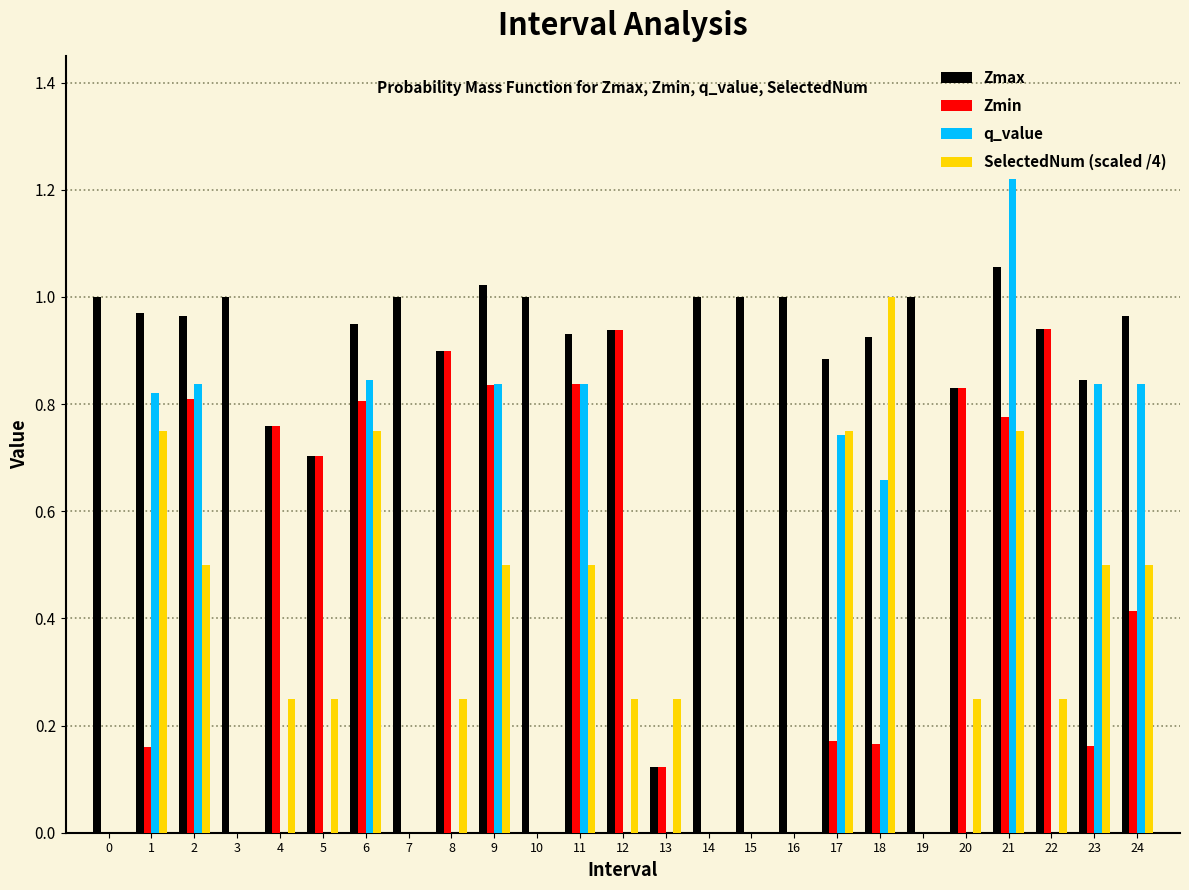

The Zmin series shows 0.0 at 16. True or false?

True